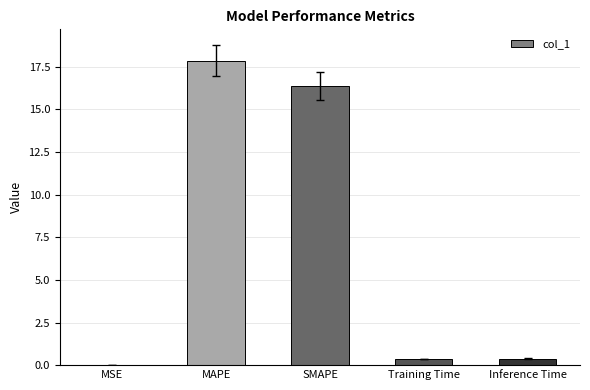

Read the value at SMAPE.

16.4